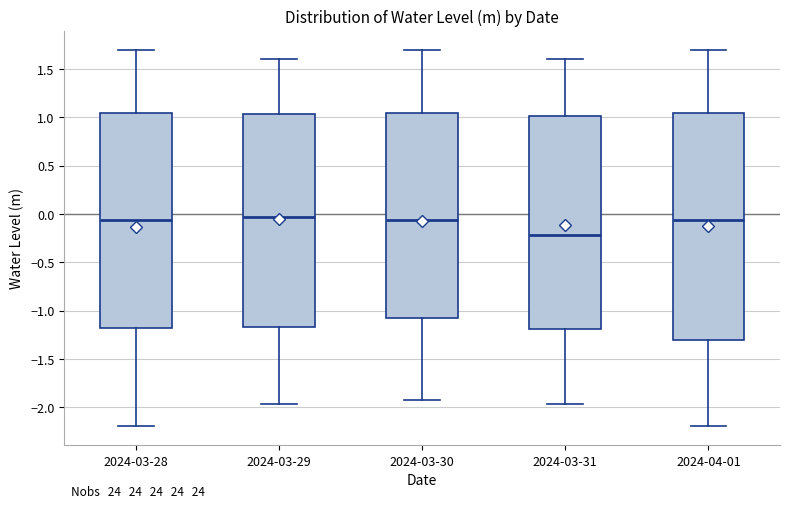

Which box is the tallest, from its lower edge to its upper edge?

2024-04-01